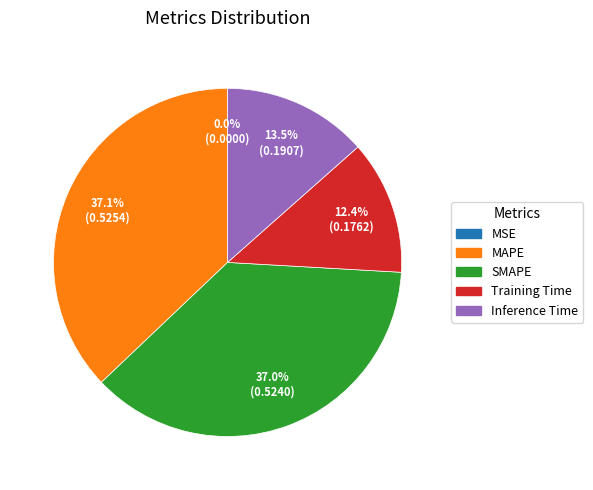

Is there a majority slice in this chart?

No